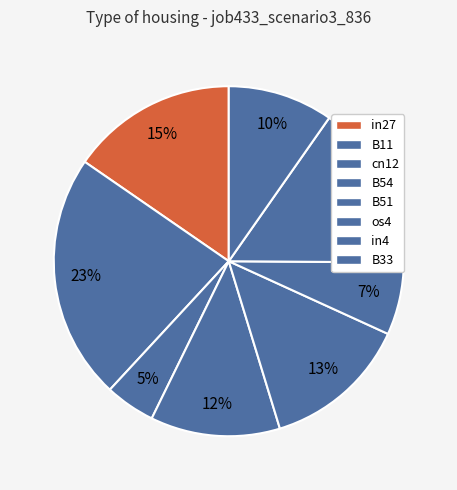

How many slices are in this pie chart?

8